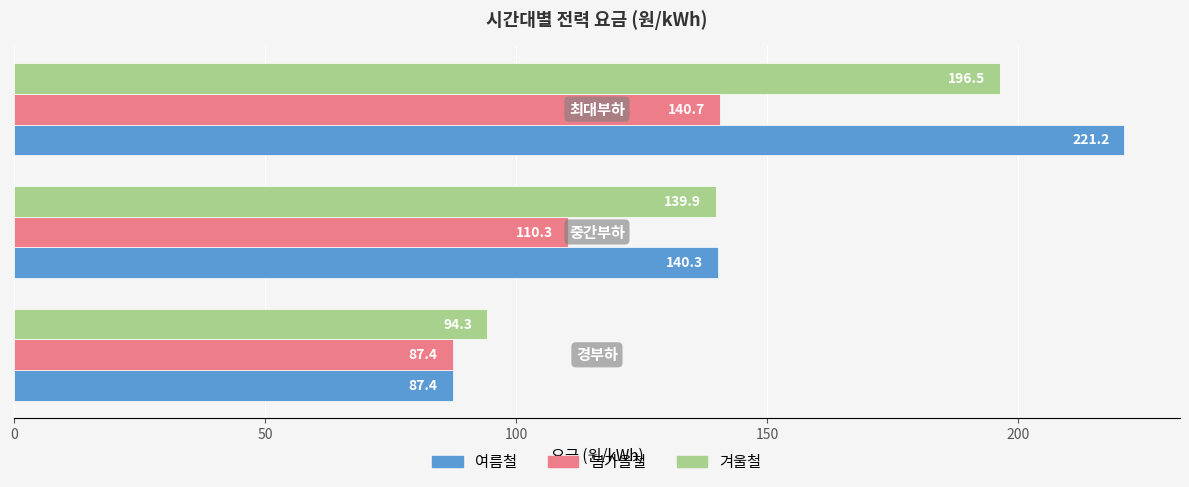

Which series has the largest range (max minus min)?

여름철